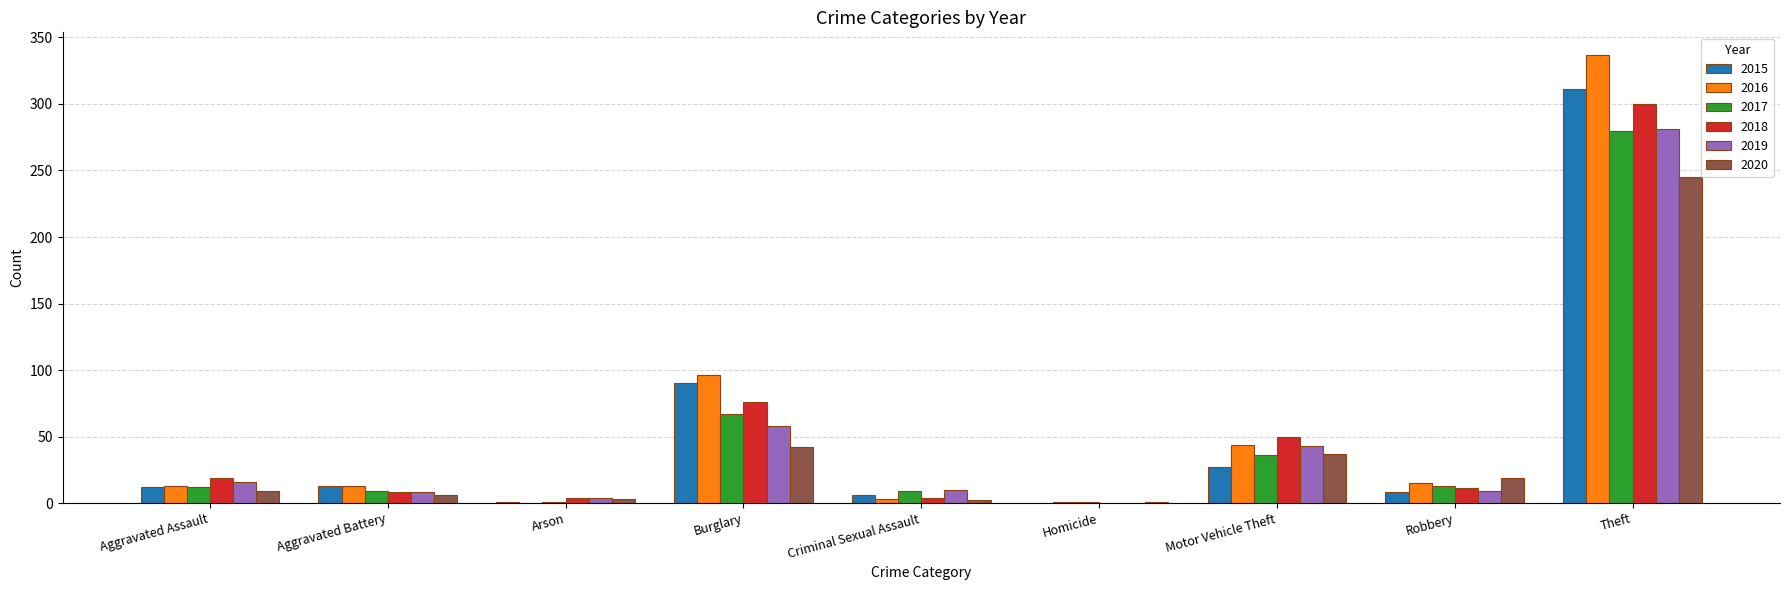

What is the maximum value for 2017?

280